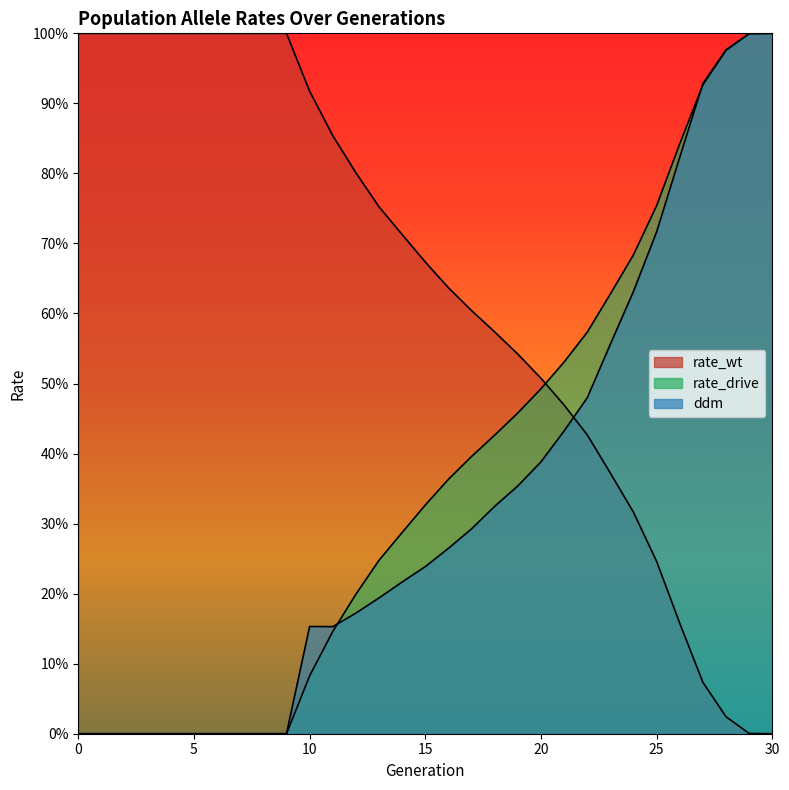

Where do rate_wt and rate_drive first cross each other?

20 and 21